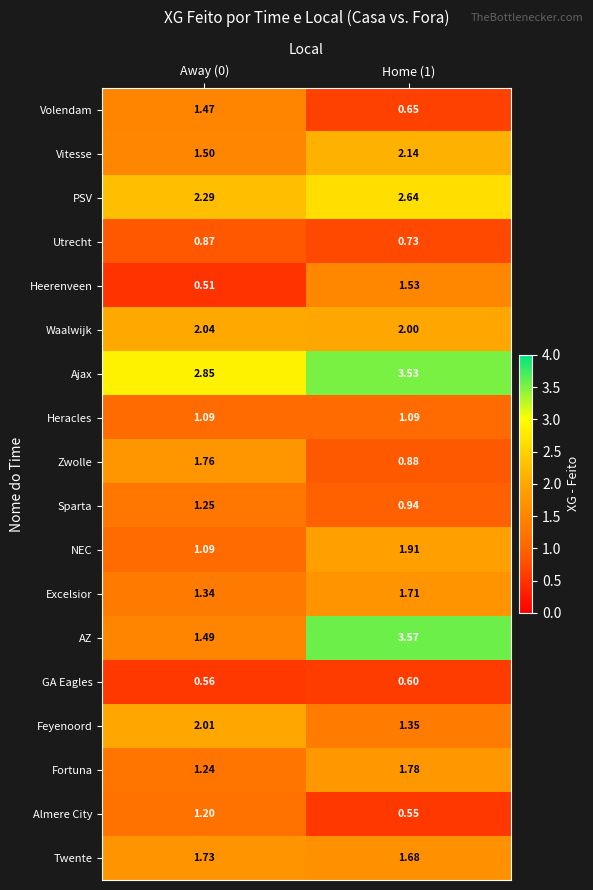

Rank the series by their maximum value, from highest to lowest.

AZ, Ajax, PSV, Vitesse, Waalwijk, Feyenoord, NEC, Fortuna, Zwolle, Twente, Excelsior, Heerenveen, Volendam, Sparta, Almere City, Heracles, Utrecht, GA Eagles